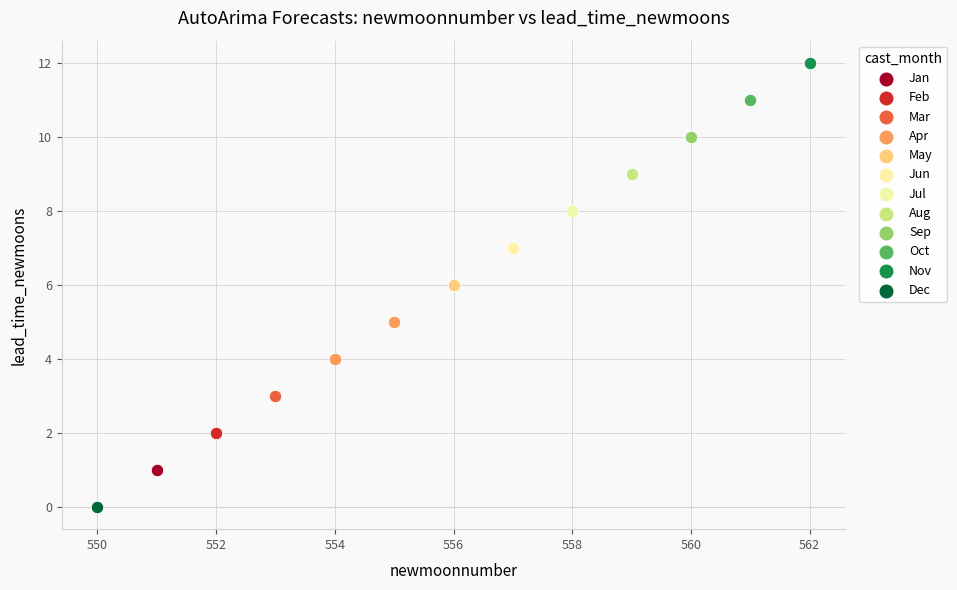

What are all the series names shown in the legend?

Jan, Feb, Mar, Apr, May, Jun, Jul, Aug, Sep, Oct, Nov, Dec